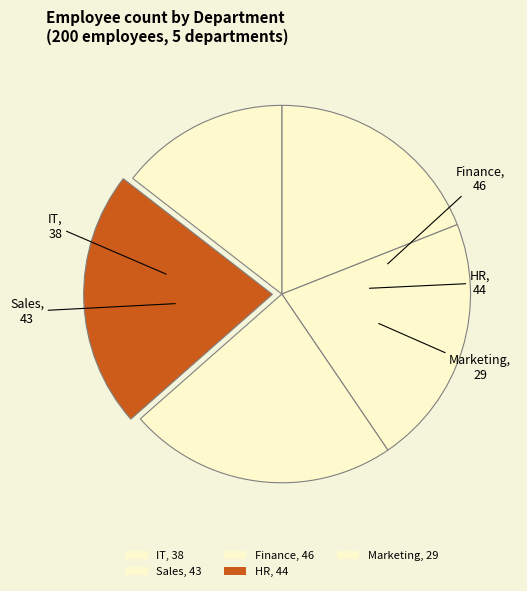

Which category has the biggest portion of the pie?

Finance